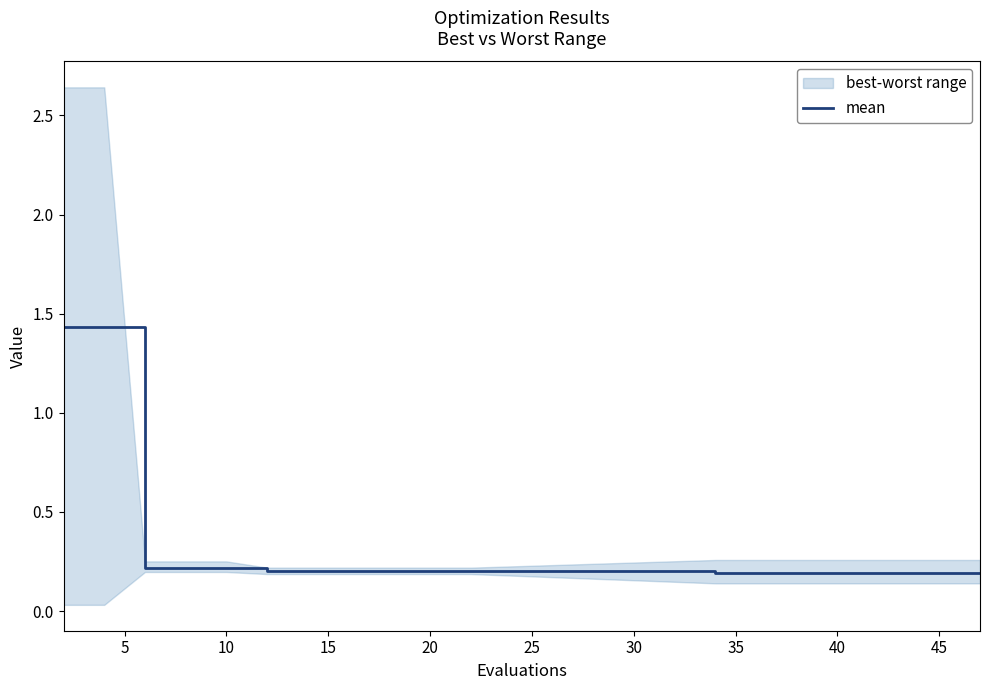

The mean series shows 0.2 at 45. True or false?

True